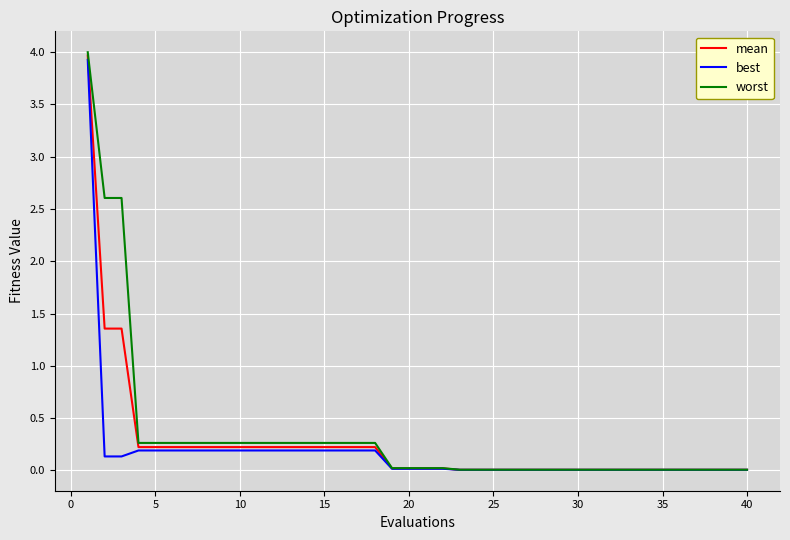

What is the average value of the mean series?

0.3